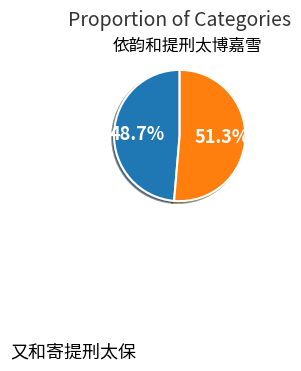

What is the ratio of the value at 依韵和提刑太博嘉雪 to the value at 又和寄提刑太保?

1.1